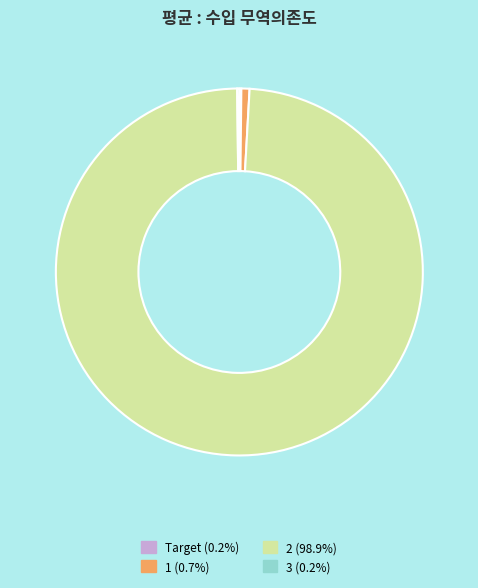

The 1 slice represents 1% of the pie. True or false?

True